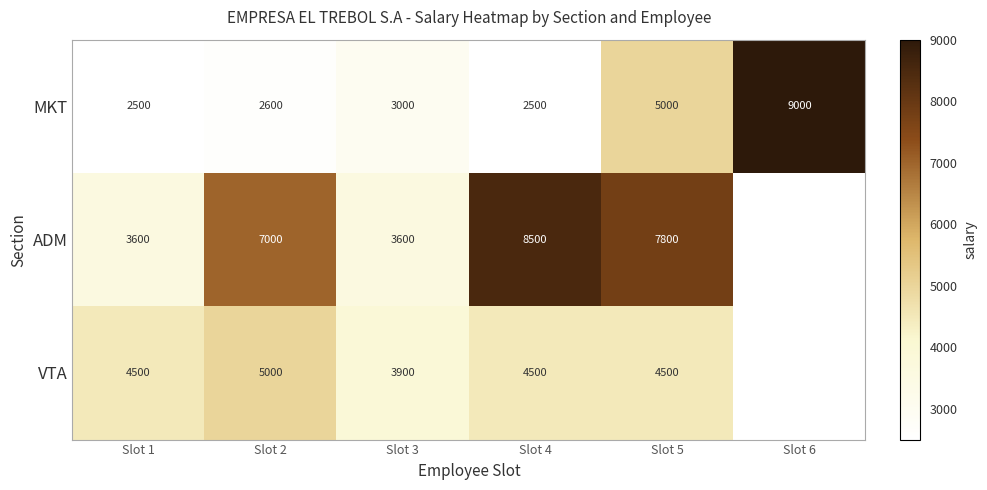

Is the value of MKT at Slot 3 greater than the value of ADM at Slot 3?

No